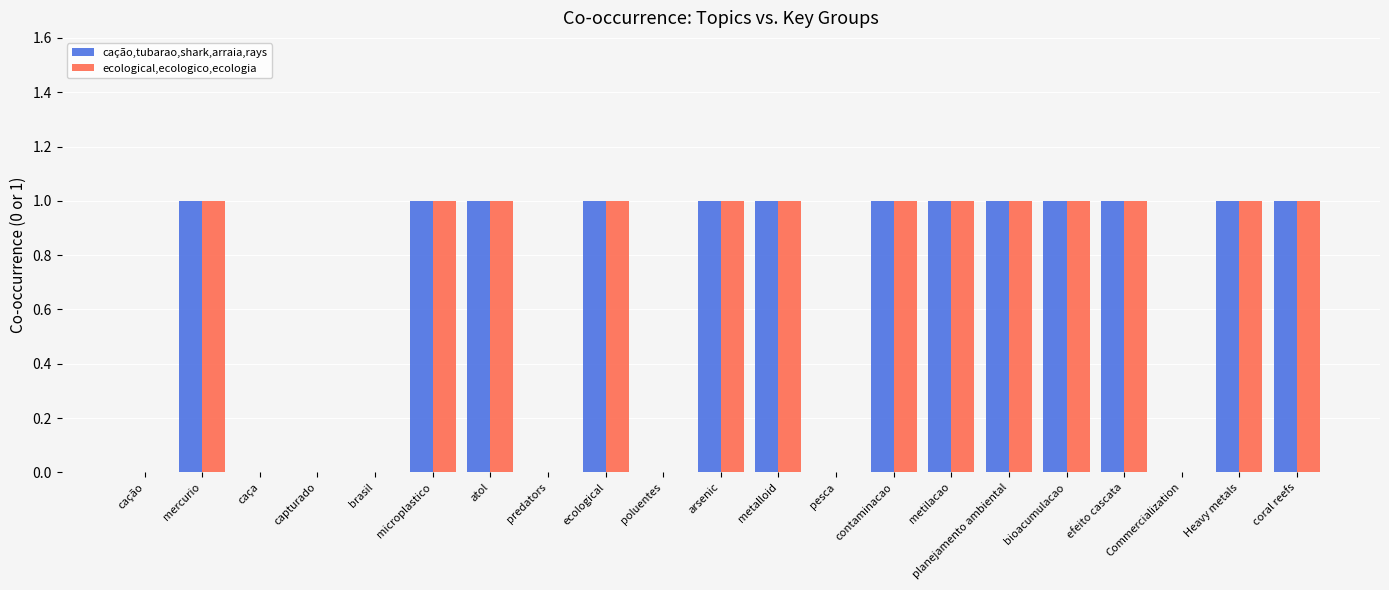

The value of cação,tubarao,shark,arraia,rays at atol is 1. True or false?

True